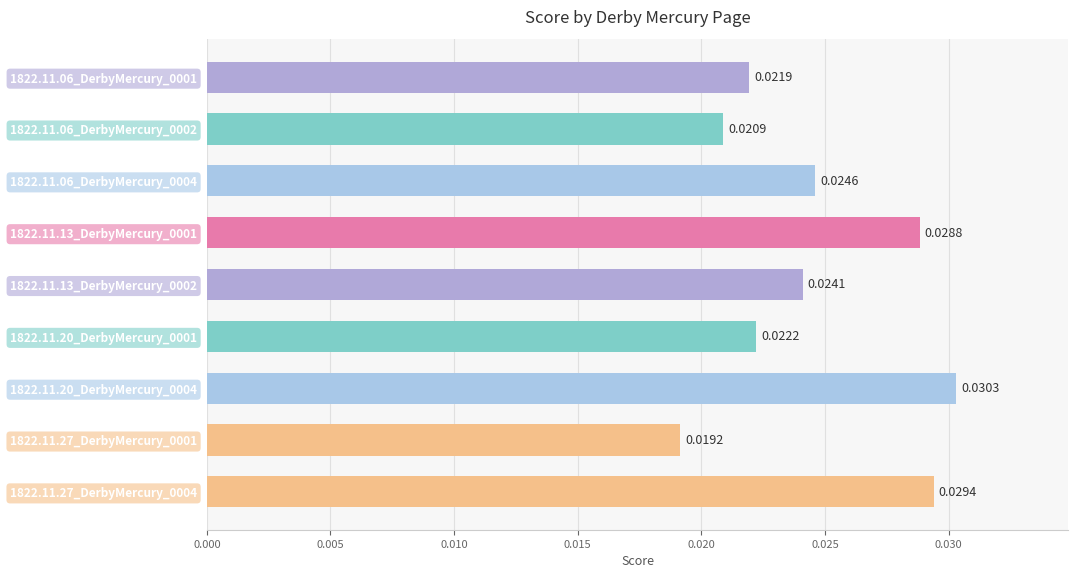

List the labels in order of value, largest first.

1822.11.20_DerbyMercury_0004, 1822.11.27_DerbyMercury_0004, 1822.11.13_DerbyMercury_0001, 1822.11.06_DerbyMercury_0004, 1822.11.13_DerbyMercury_0002, 1822.11.20_DerbyMercury_0001, 1822.11.06_DerbyMercury_0001, 1822.11.06_DerbyMercury_0002, 1822.11.27_DerbyMercury_0001